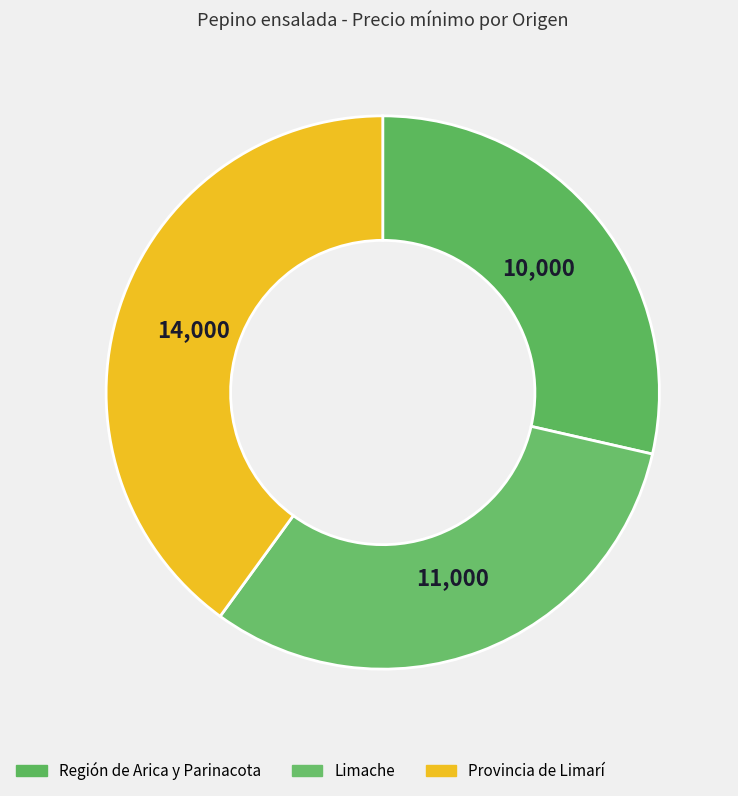

To the nearest percent, what is the difference between the Región de Arica y Parinacota and Limache slice percentages?

3%